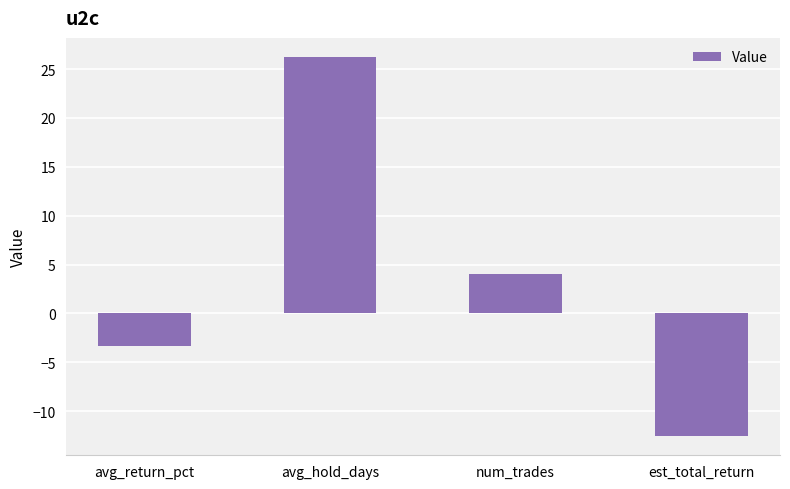

Does the chart contain stacked bars?

No